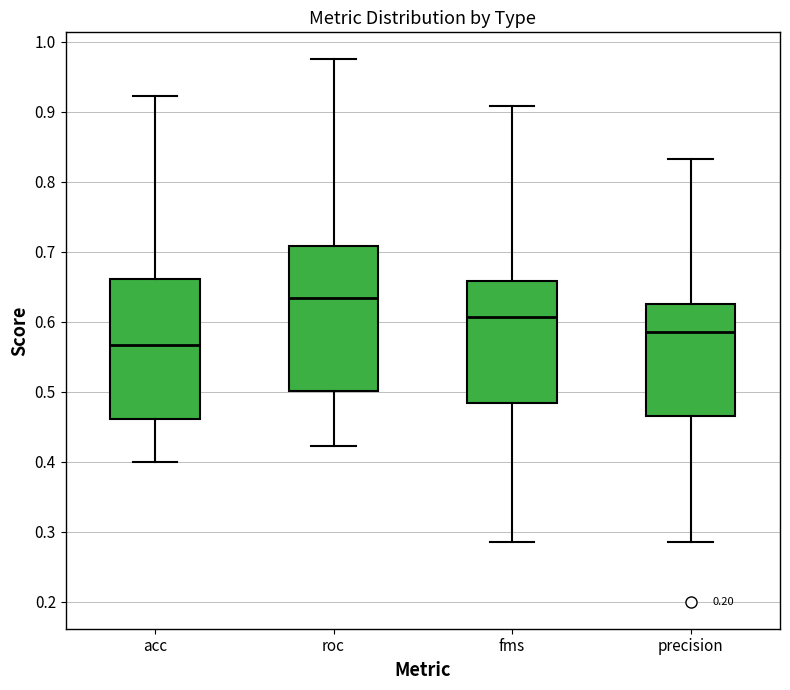

Where does the lower whisker of the box for roc end on the y-axis? The values are not printed on the chart, so give them approximately, as read against the axis.

0.42